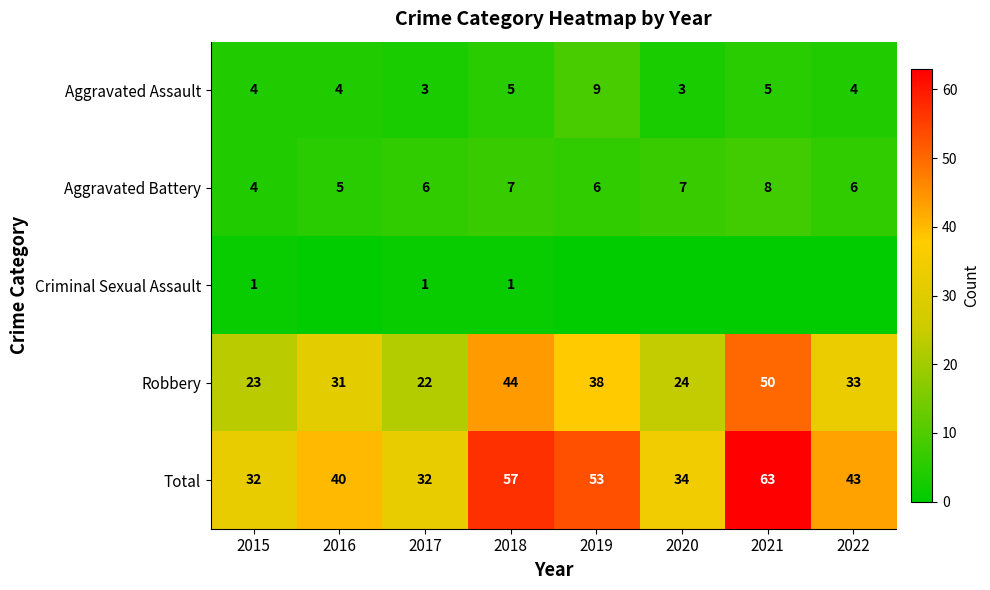

The value of Aggravated Assault at 2020 is 5. True or false?

False